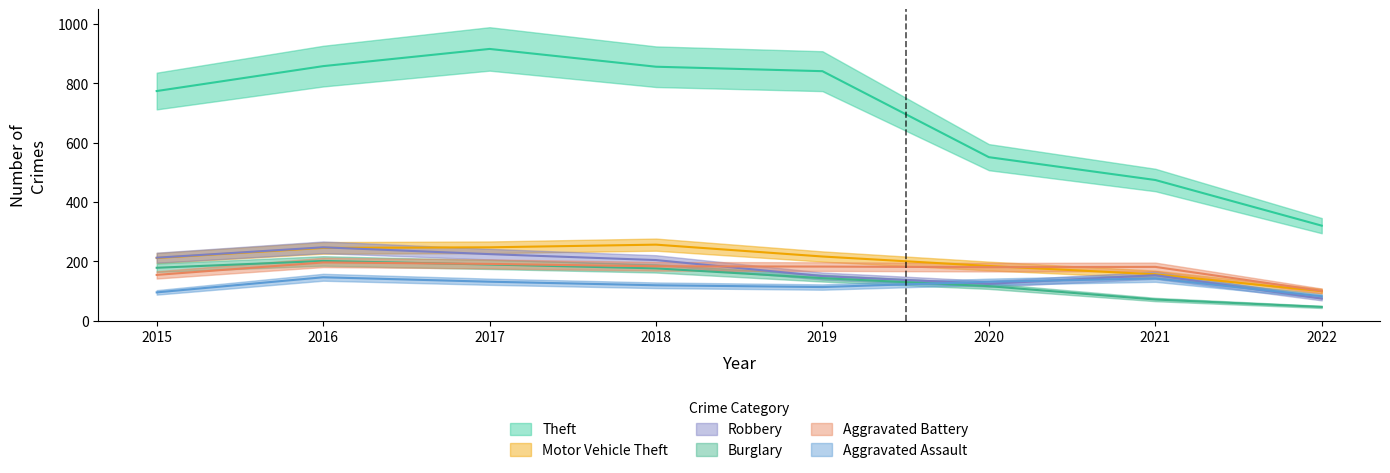

At which category does Aggravated Battery reach its first local peak?

2016